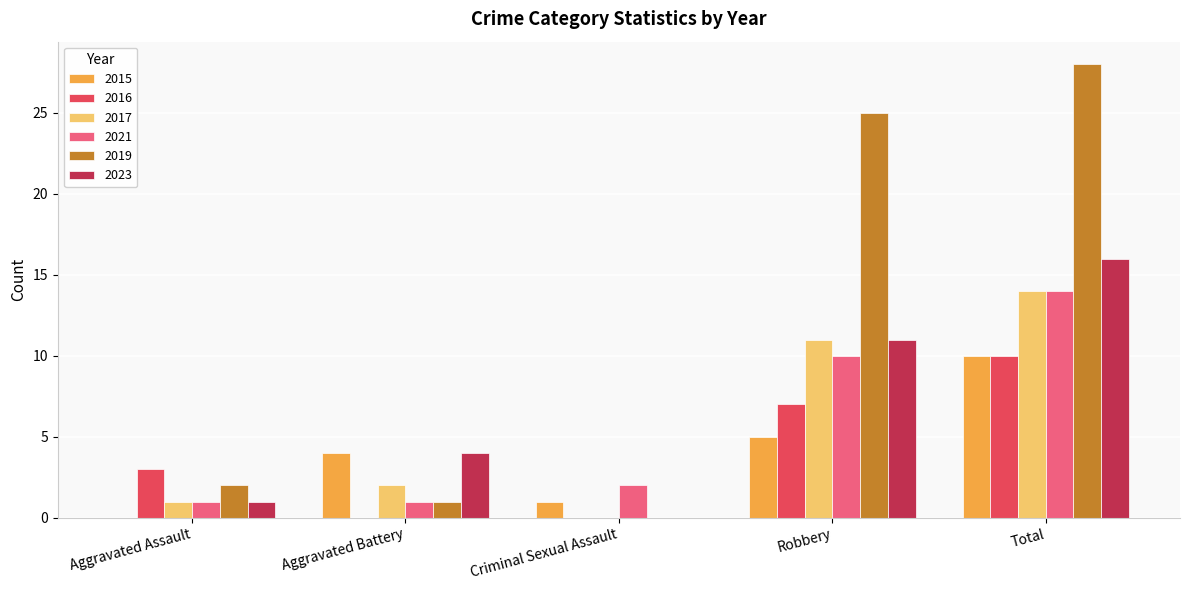

True or false: 2023 has a value of 2 at Aggravated Assault.

False